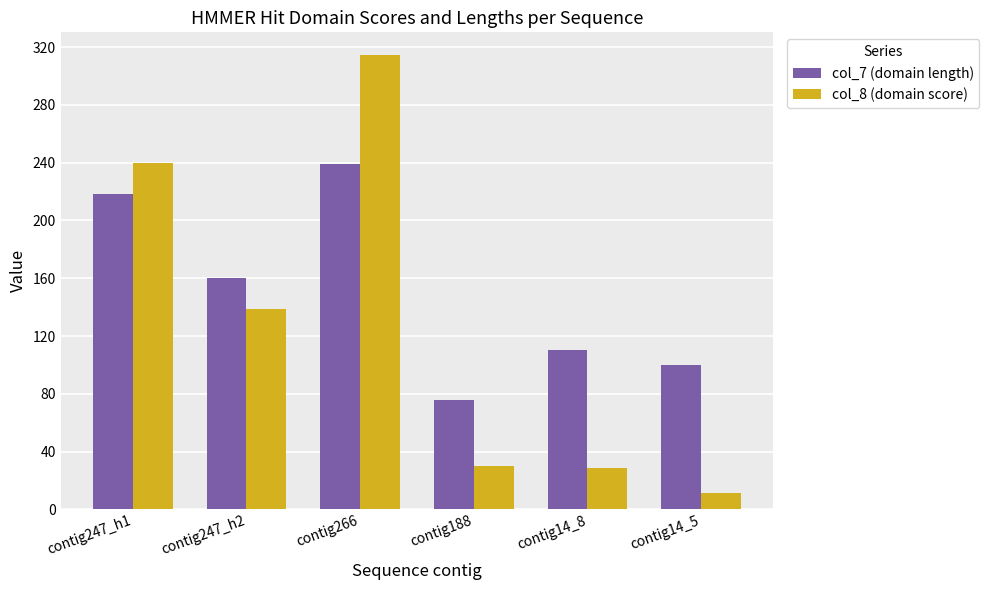

Which series has the widest spread of values?

col_8 (domain score)